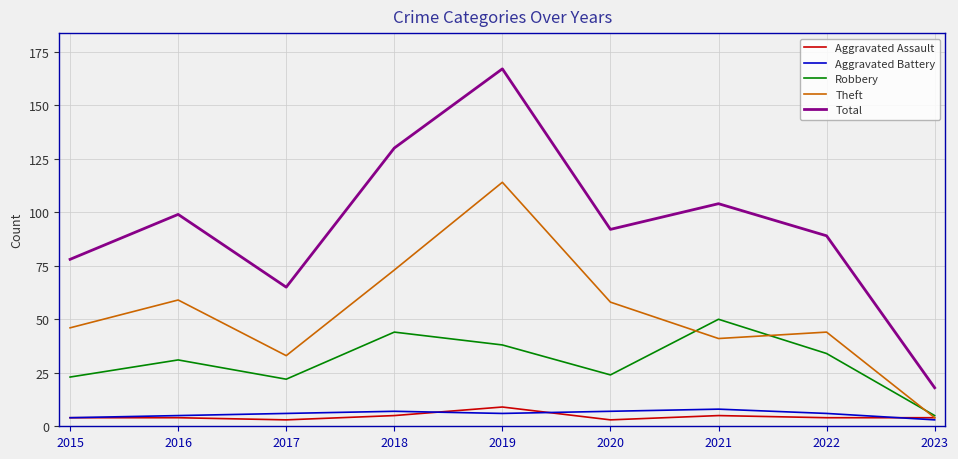

What is the spread (max minus min) of values at 2018?

125